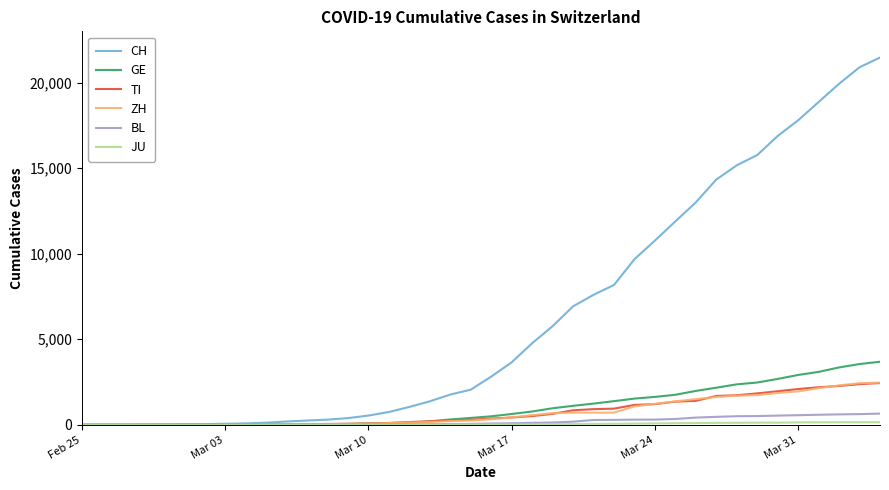

Which series has the largest range (max minus min)?

CH